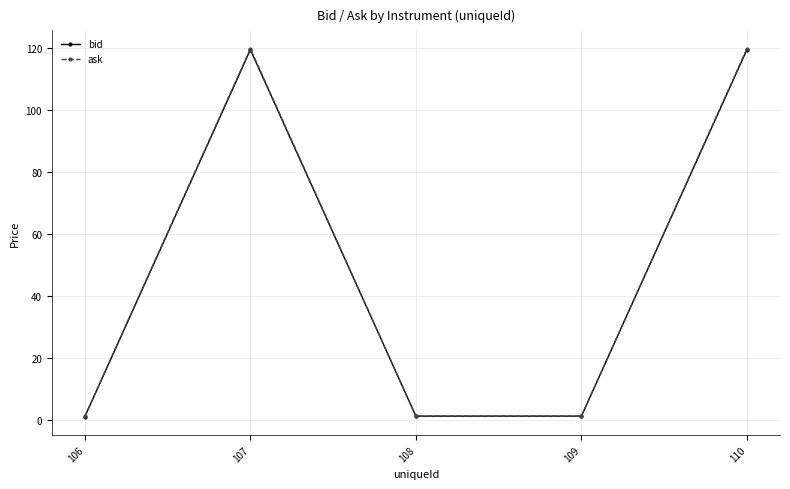

What is the value of the bid point at the 4th from the left?

1.2